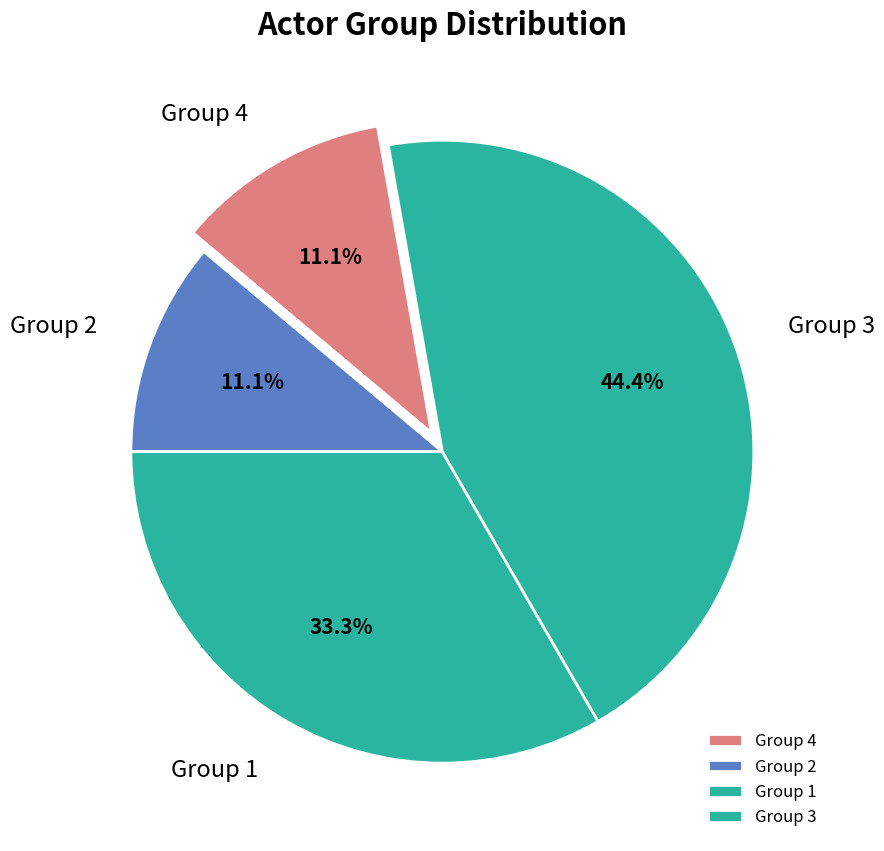

To the nearest percent, what percentage of the pie is Group 3?

44%